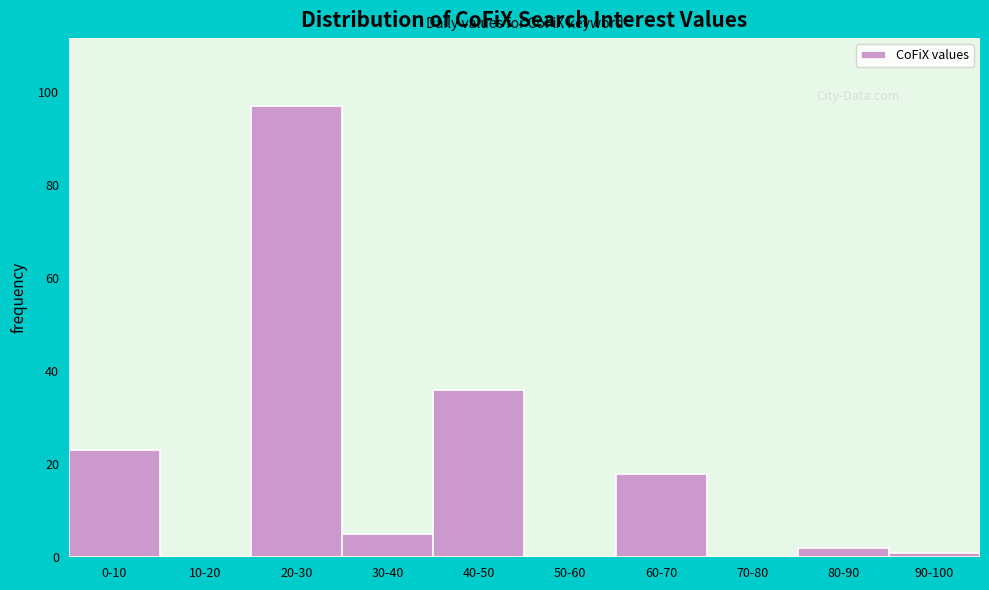

Reading left to right, extract all data points from this chart.

0-10=23	10-20=0	20-30=97	30-40=5	40-50=36	50-60=0	60-70=18	70-80=0	80-90=2	90-100=1